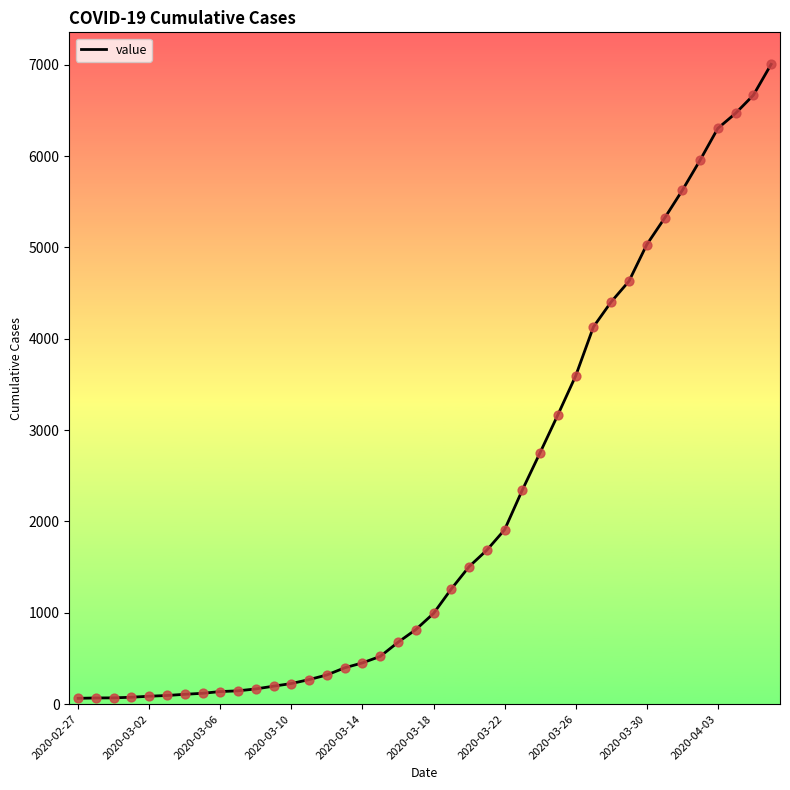

What is the difference between the maximum and minimum values?

6940